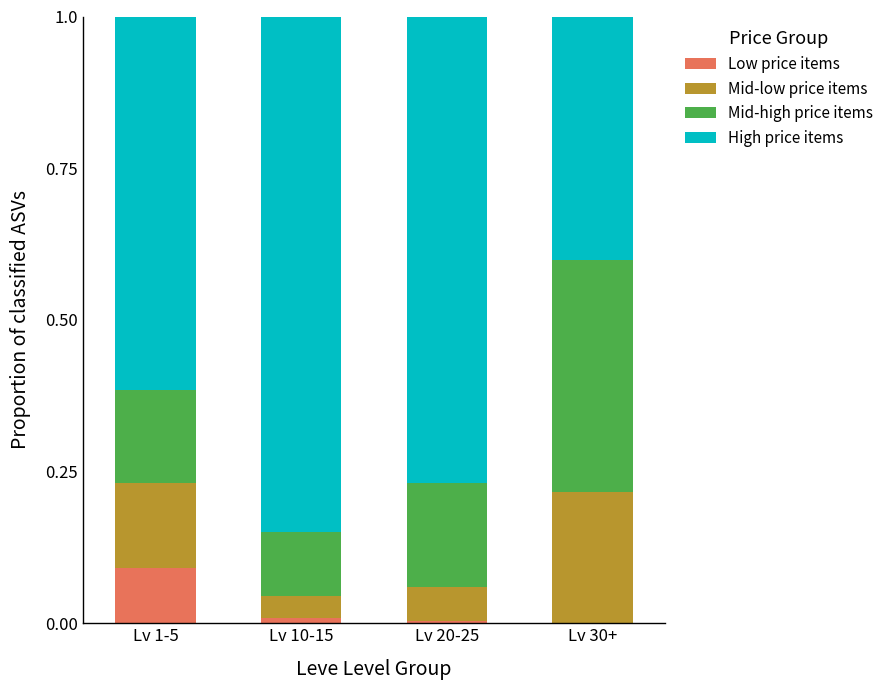

What are all the series names shown in the legend?

Low price items, Mid-low price items, Mid-high price items, High price items